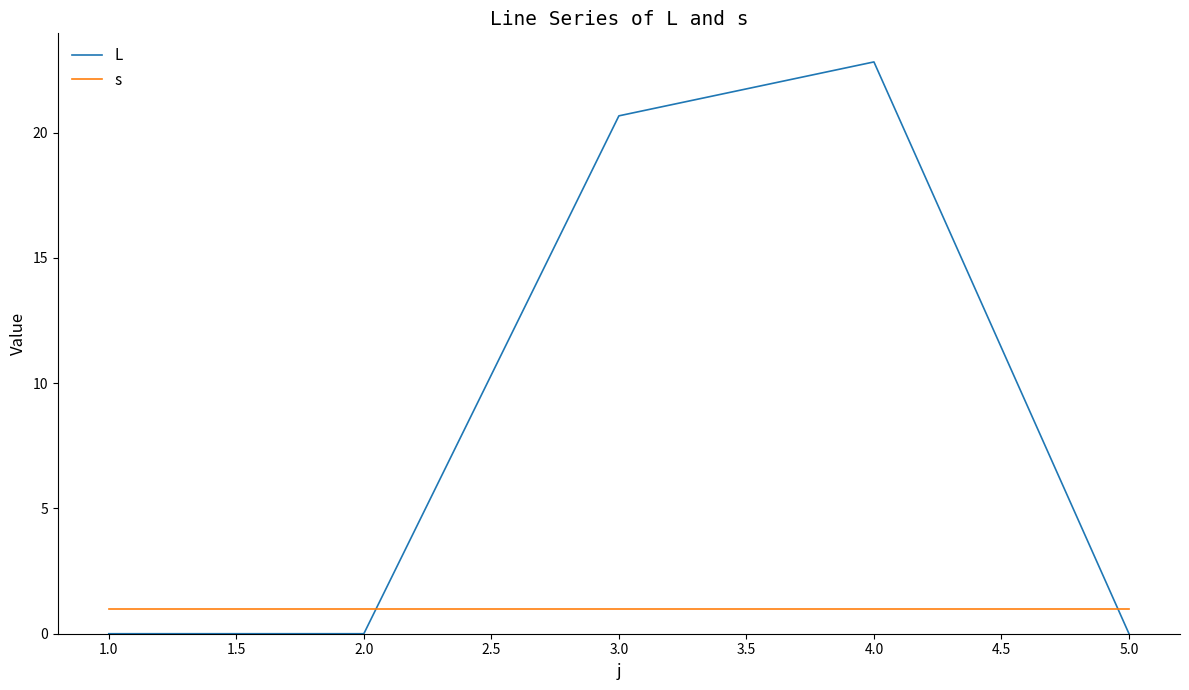

Is the value of s at 5.0 greater than the value of L at 5.0?

Yes